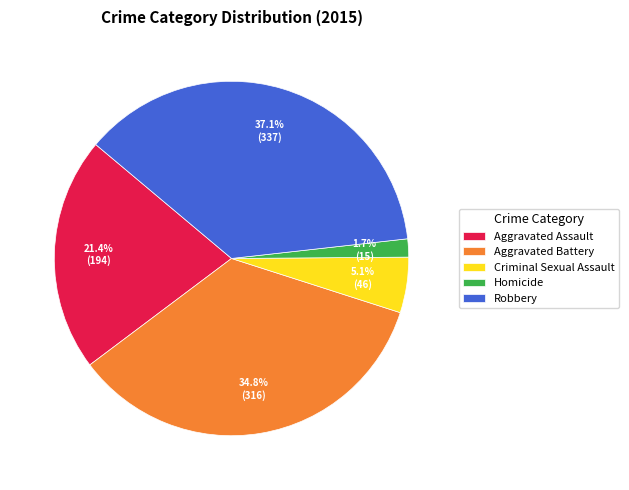

Which category has the smallest portion of the pie?

Homicide